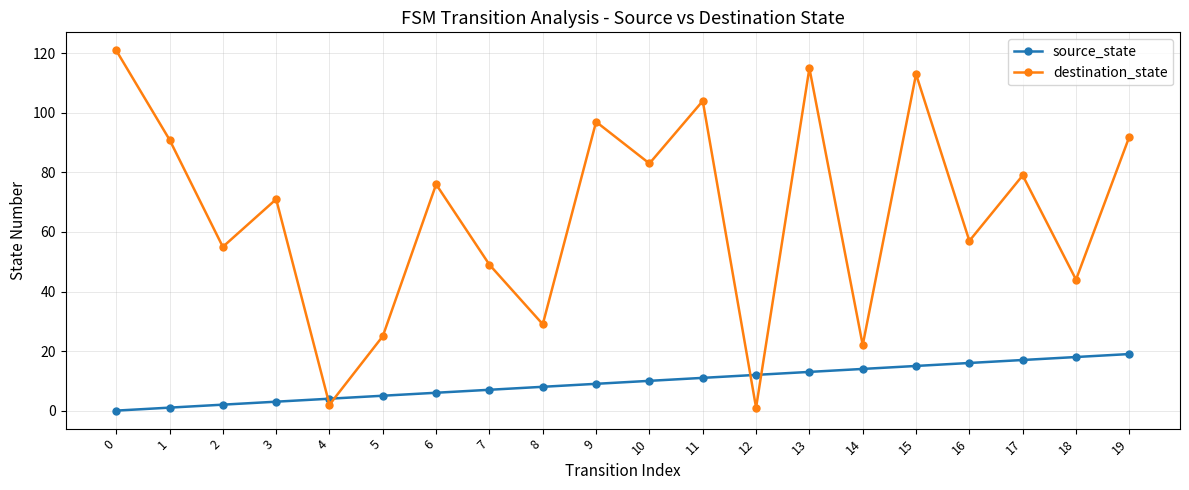

What is the average value of the destination_state series?

66